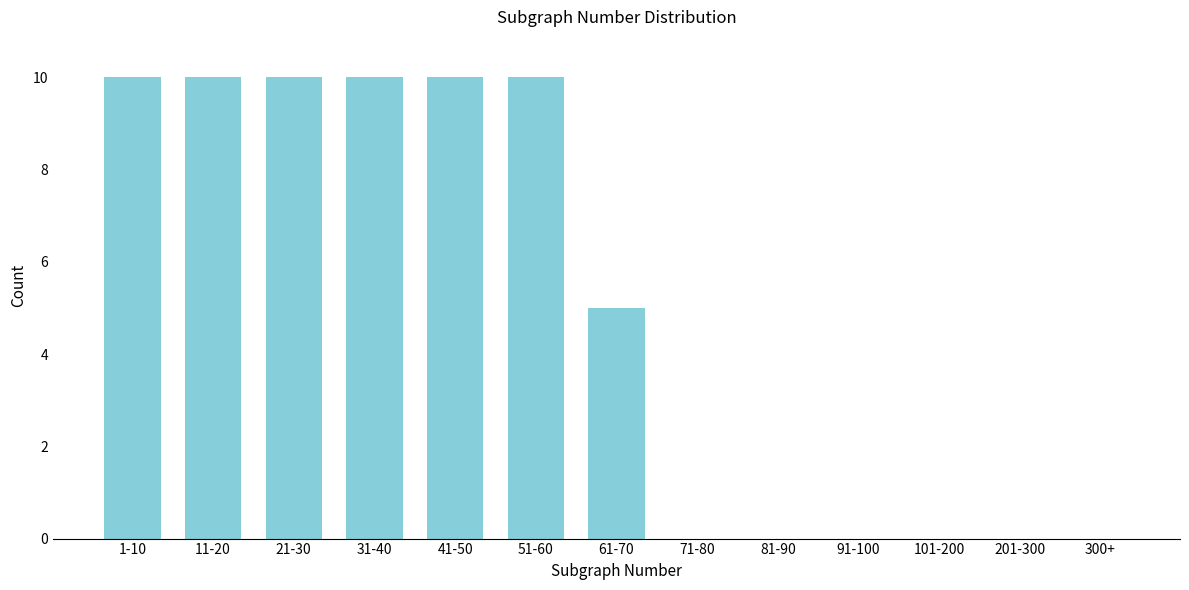

Reading left to right, transcribe all the data shown in this chart.

1-10=10	11-20=10	21-30=10	31-40=10	41-50=10	51-60=10	61-70=5	71-80=0	81-90=0	91-100=0	101-200=0	201-300=0	300+=0